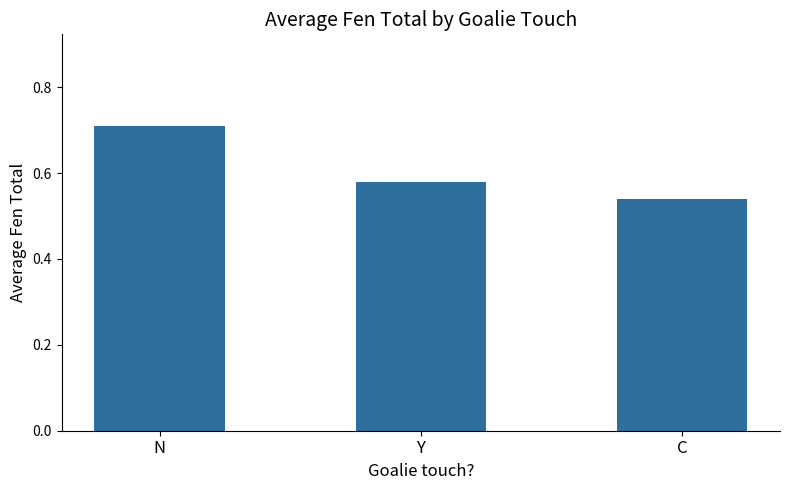

True or false: the data shows 0.3 at N.

False